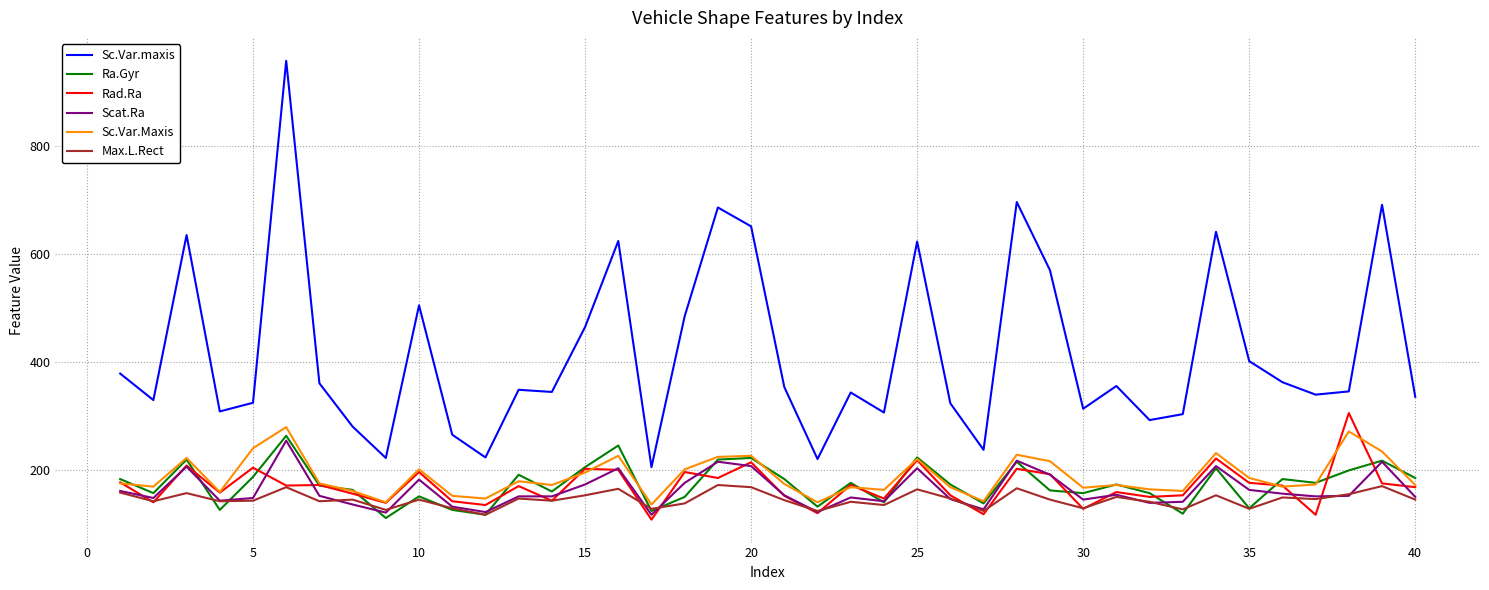

Which series has the largest range (max minus min)?

Sc.Var.maxis